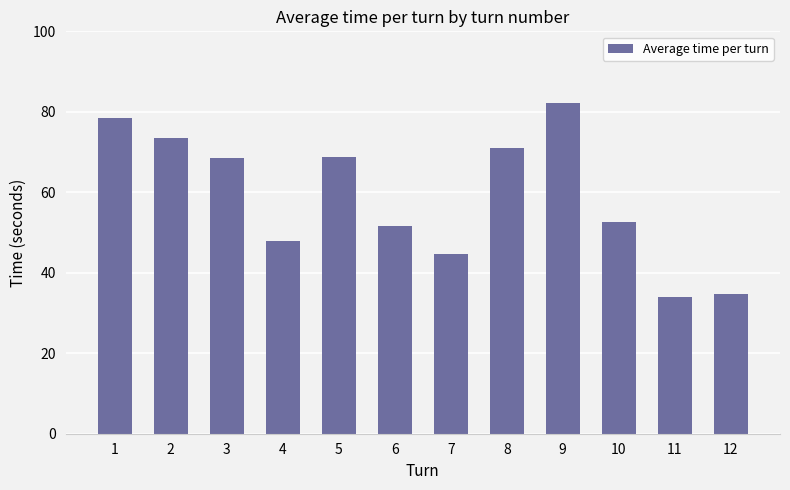

Where does the data first go above 68?

1